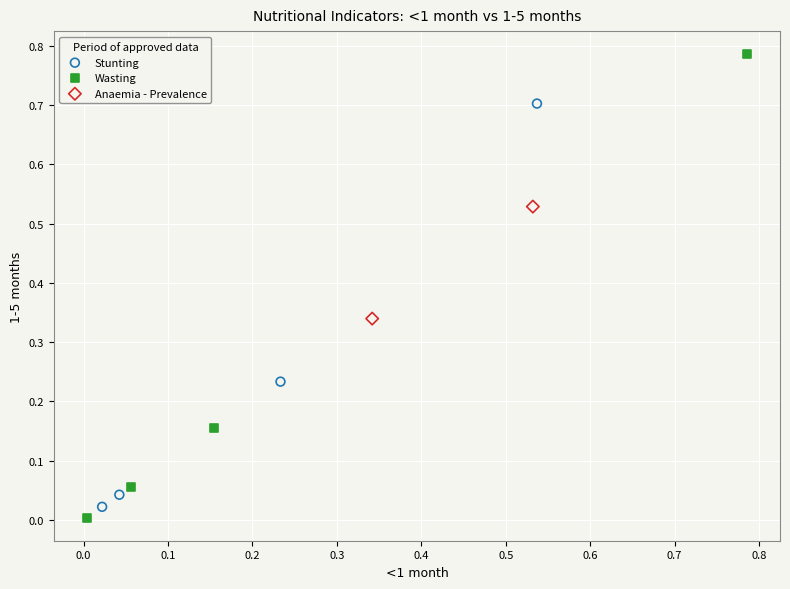

What are all the series names shown in the legend?

Stunting, Wasting, Anaemia - Prevalence